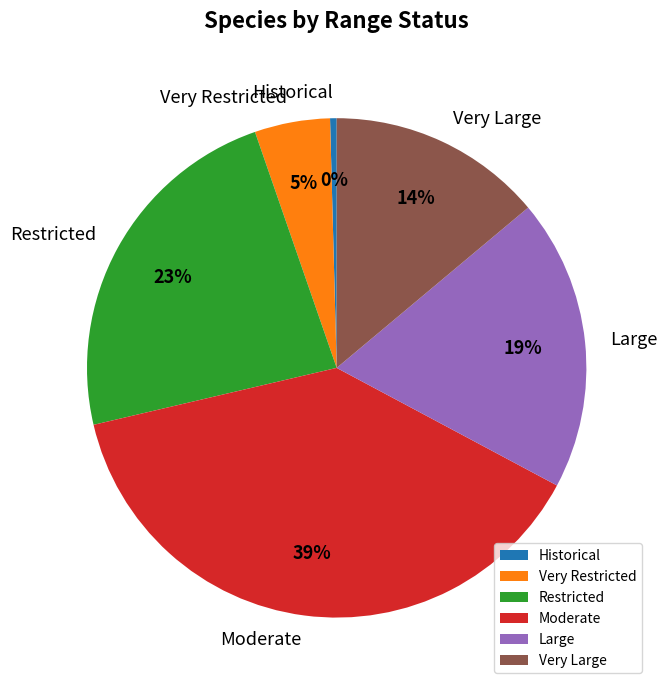

Rank the categories by value from highest to lowest.

Moderate, Restricted, Large, Very Large, Very Restricted, Historical